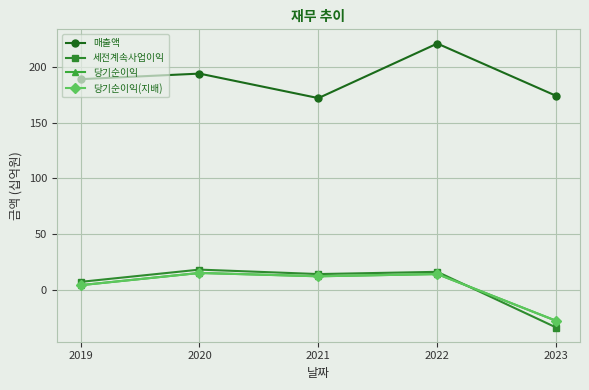

What is the lowest value of the 세전계속사업이익 series?

-34